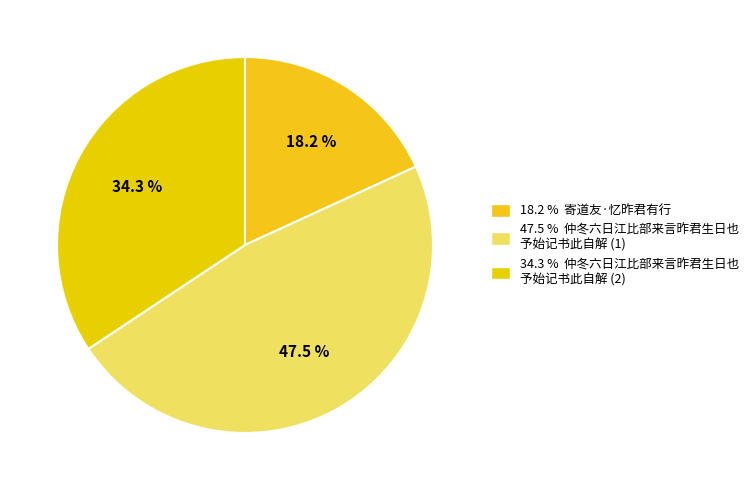

Which slice is the largest?

仲冬六日江比部来言昨君生日也予始记书此自解